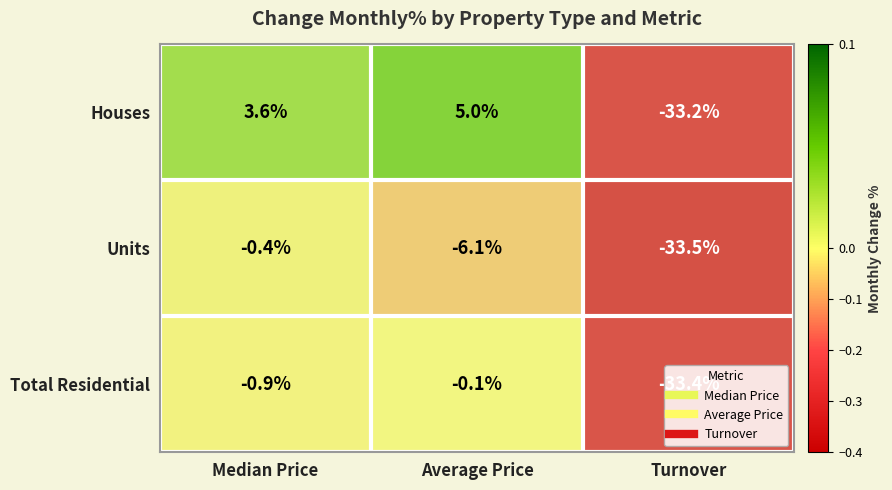

Between Median Price and Turnover, which series saw the biggest shift?

Houses